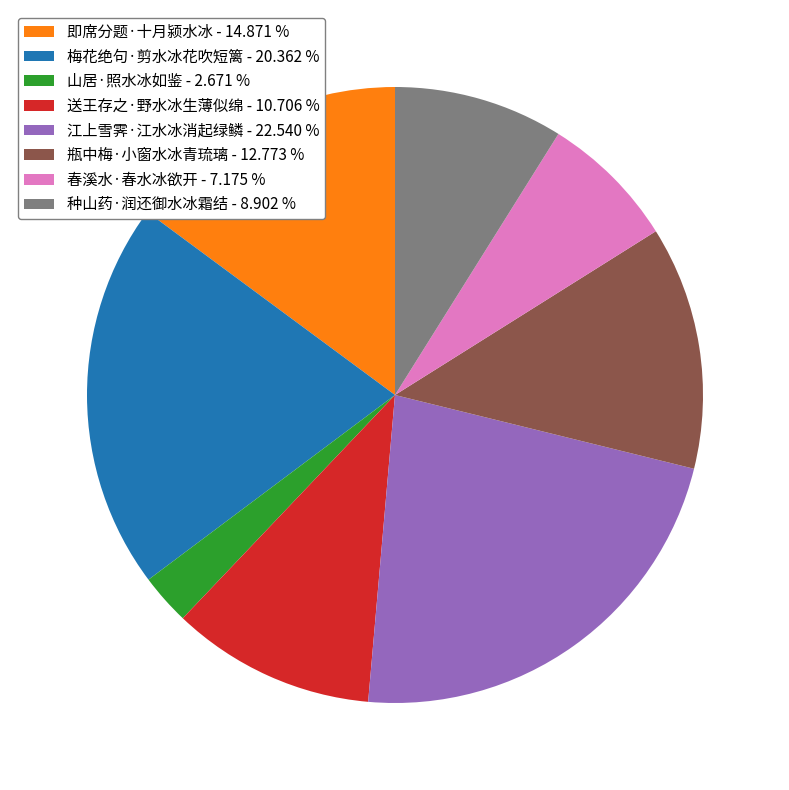

Combined, do 梅花绝句·剪水冰花吹短篱 - 20.362 % and 种山药·润还御水冰霜结 - 8.902 % account for over 50%?

No